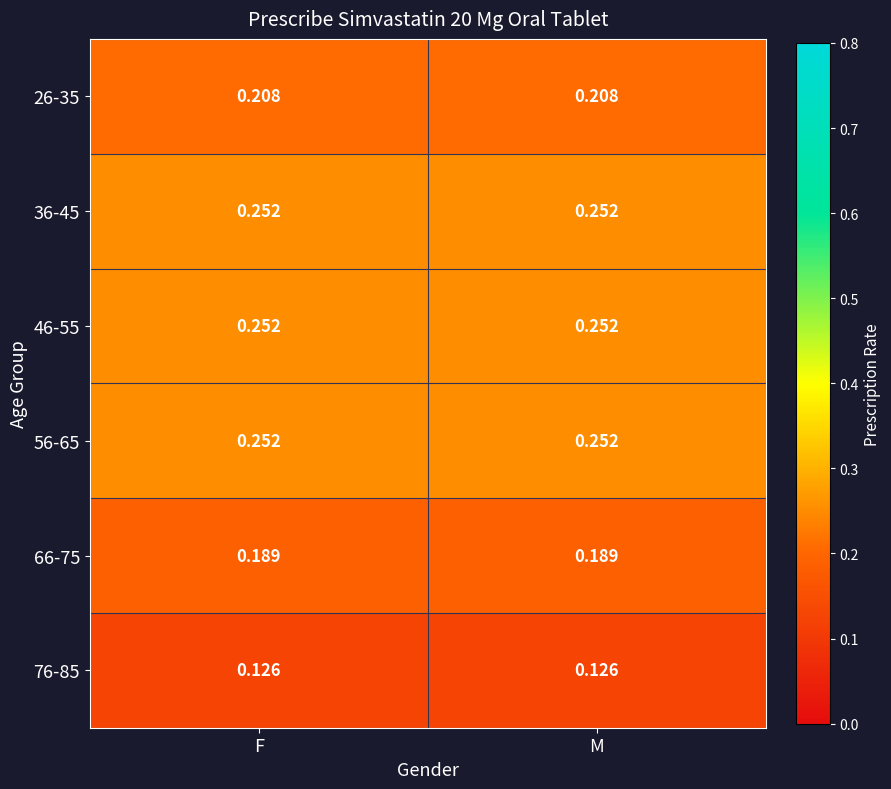

At how many categories does at least one series exceed 0?

2